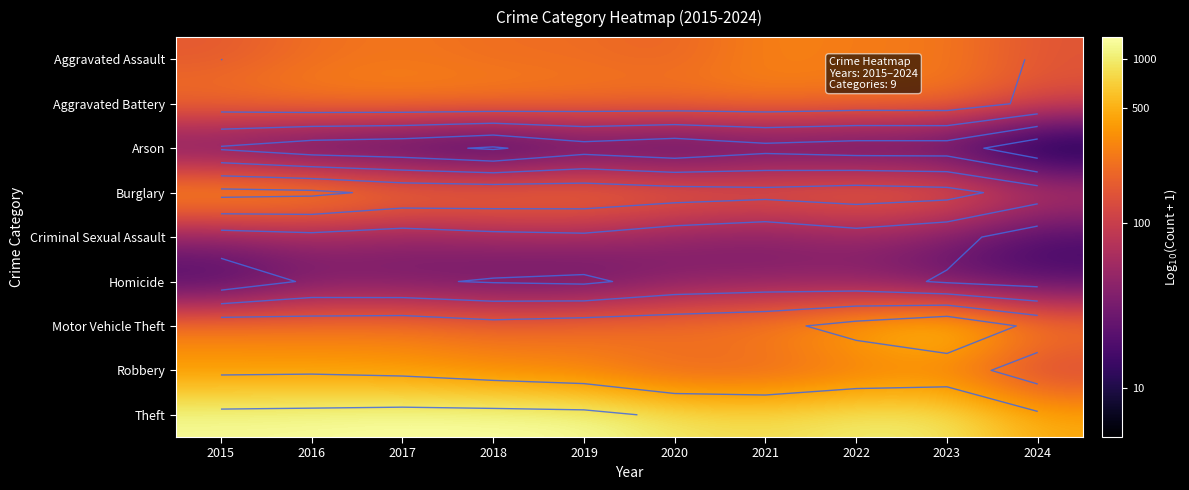

At which category is the sum across all series the highest?

2016